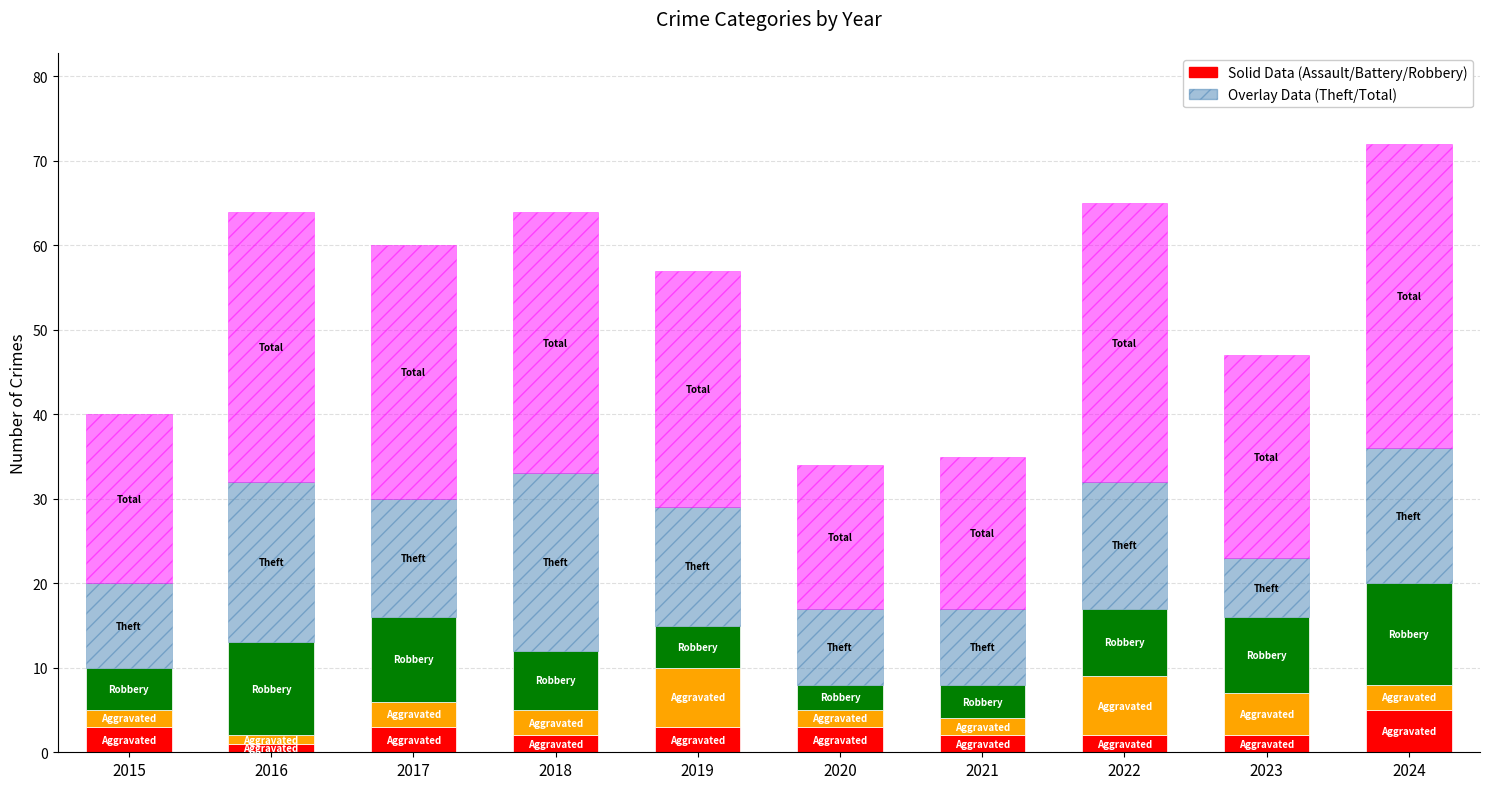

What is the total value across all series at 2023?

47